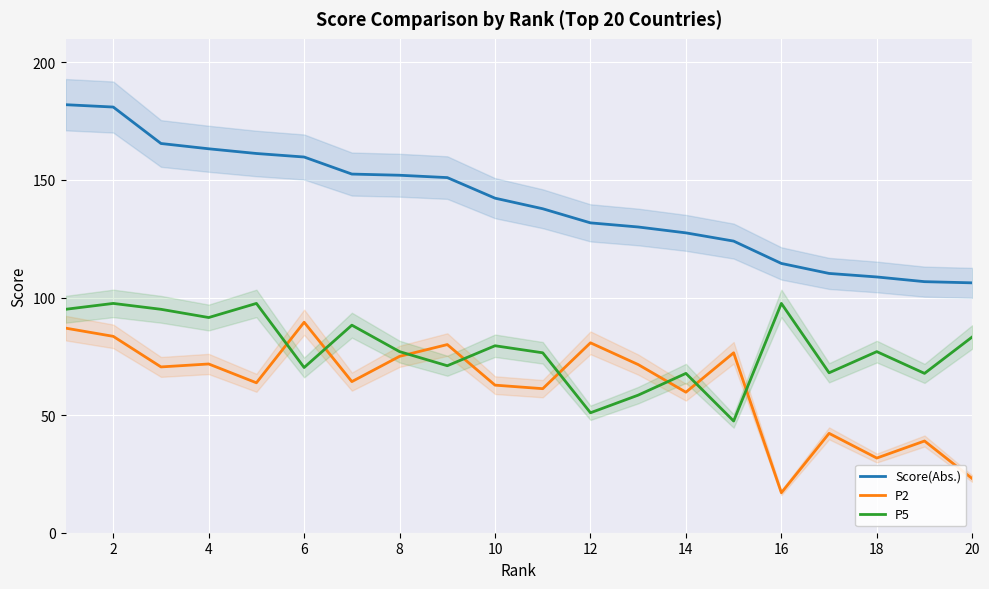

True or false: Score(Abs.) has more than 1 points higher than both neighbors.

False